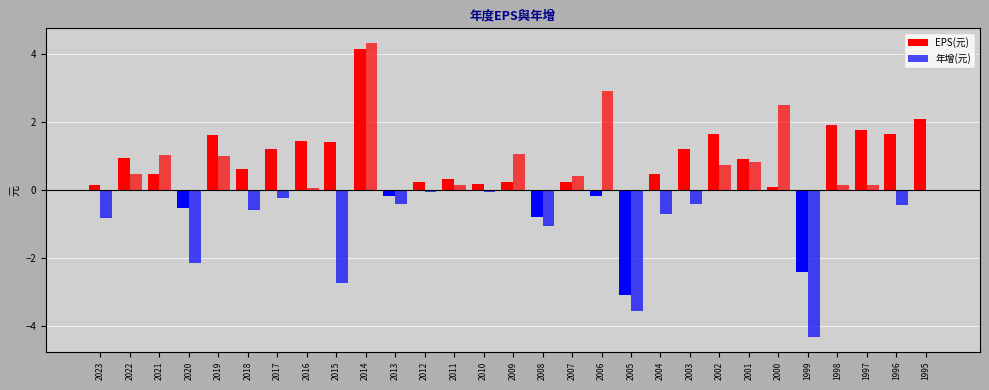

Are the bars grouped side by side (vs. stacked)?

Yes